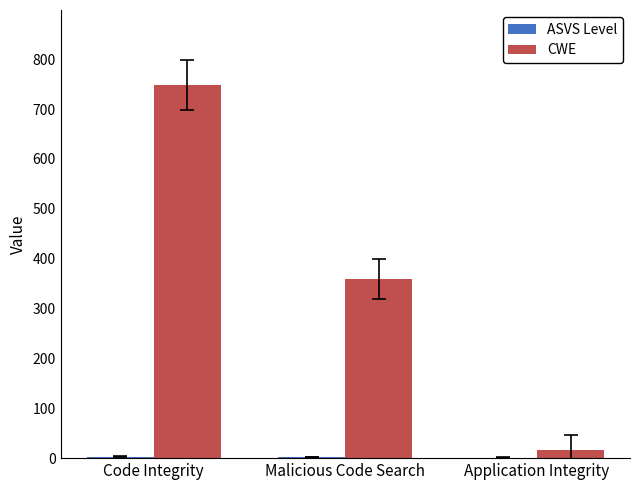

Which category has the highest value across all series?

Code Integrity